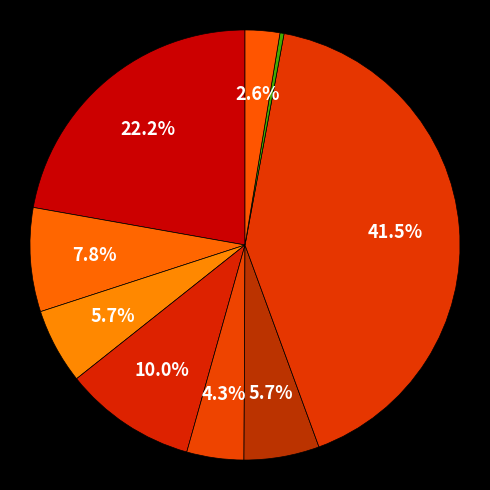

How many slices are in this pie chart?

9